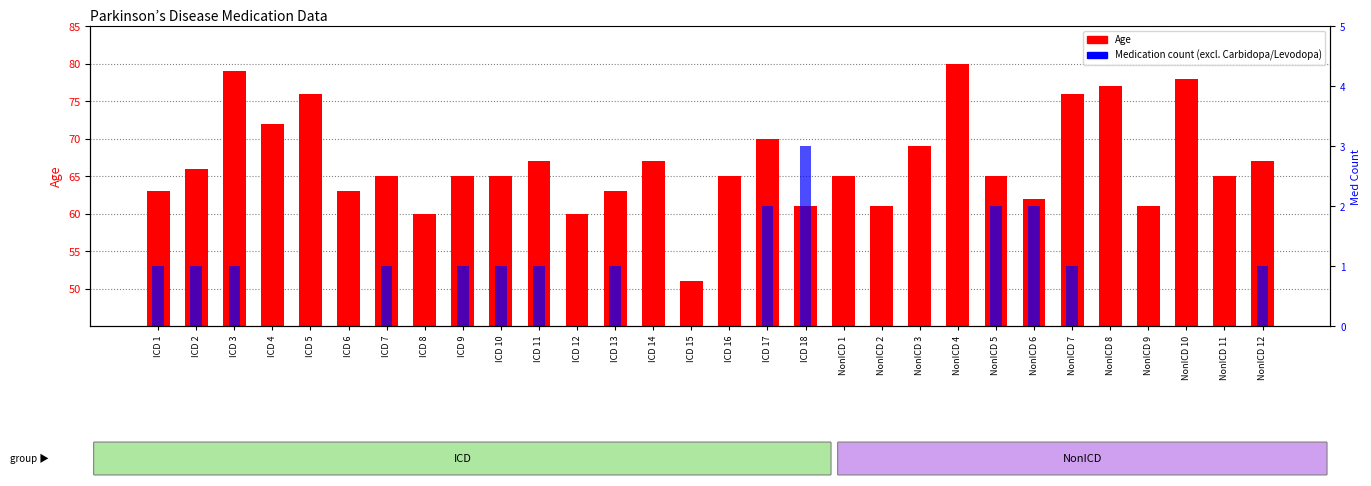

What is the label of the 19th bar from the left?

NonICD 1